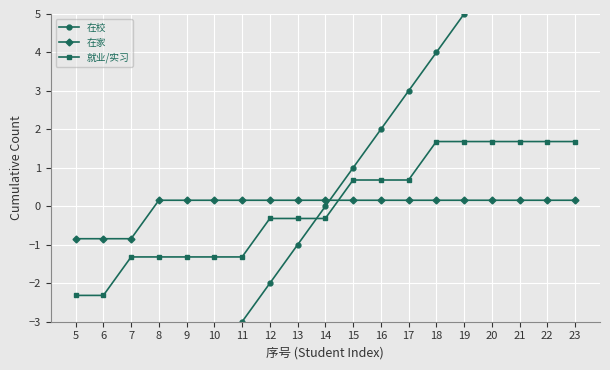

Is the value of 就业/实习 at 12 greater than the value of 在家 at 7?

Yes